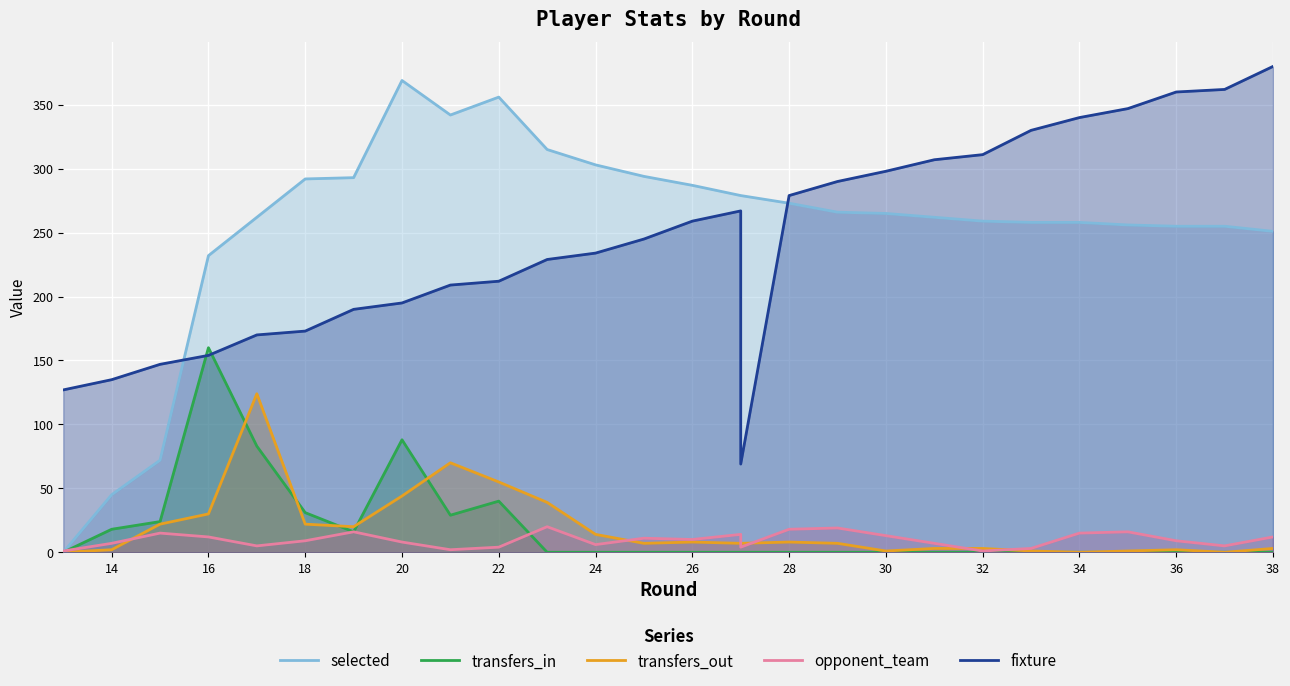

At how many categories does at least one series exceed 26?

27